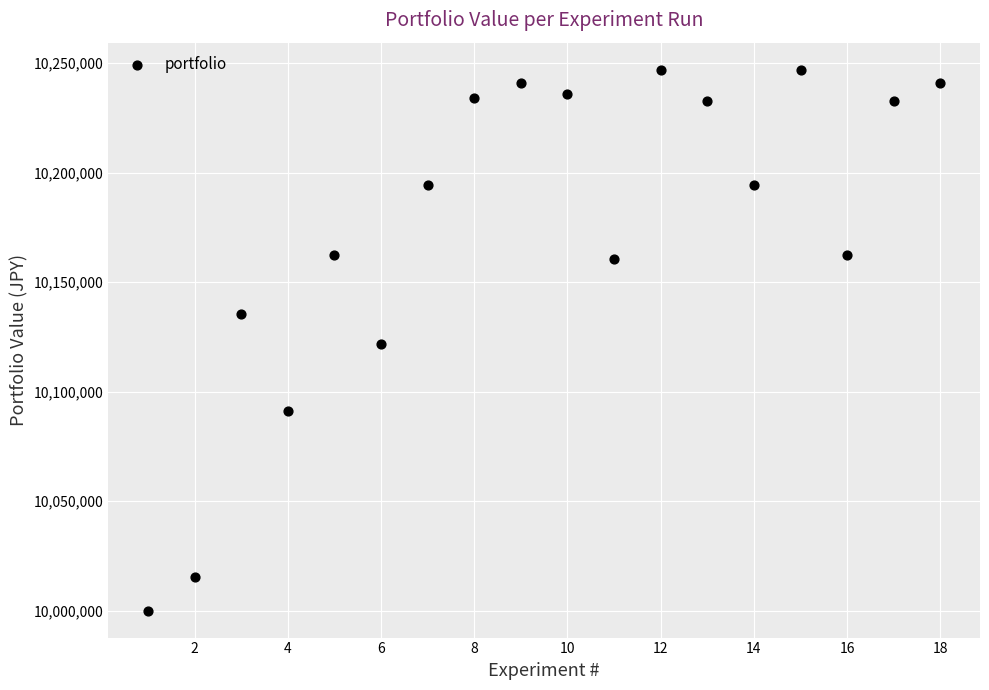

What is the range of Y values (max minus min)?

247050